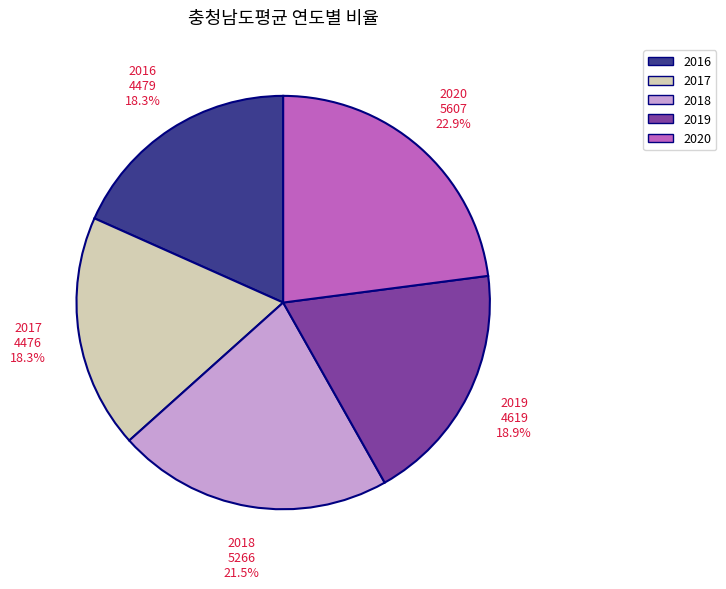

Combined, do 2017 and 2018 account for over 50%?

No